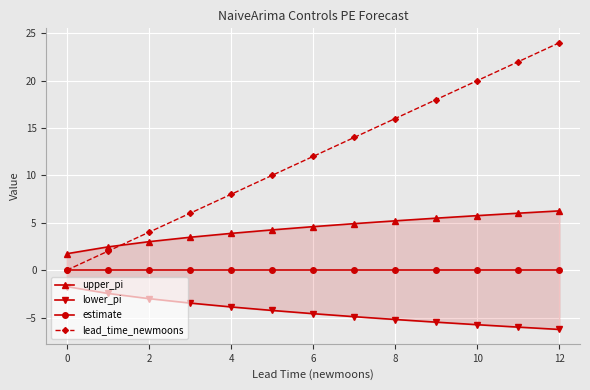

What is the maximum value shown in the chart?

24.0